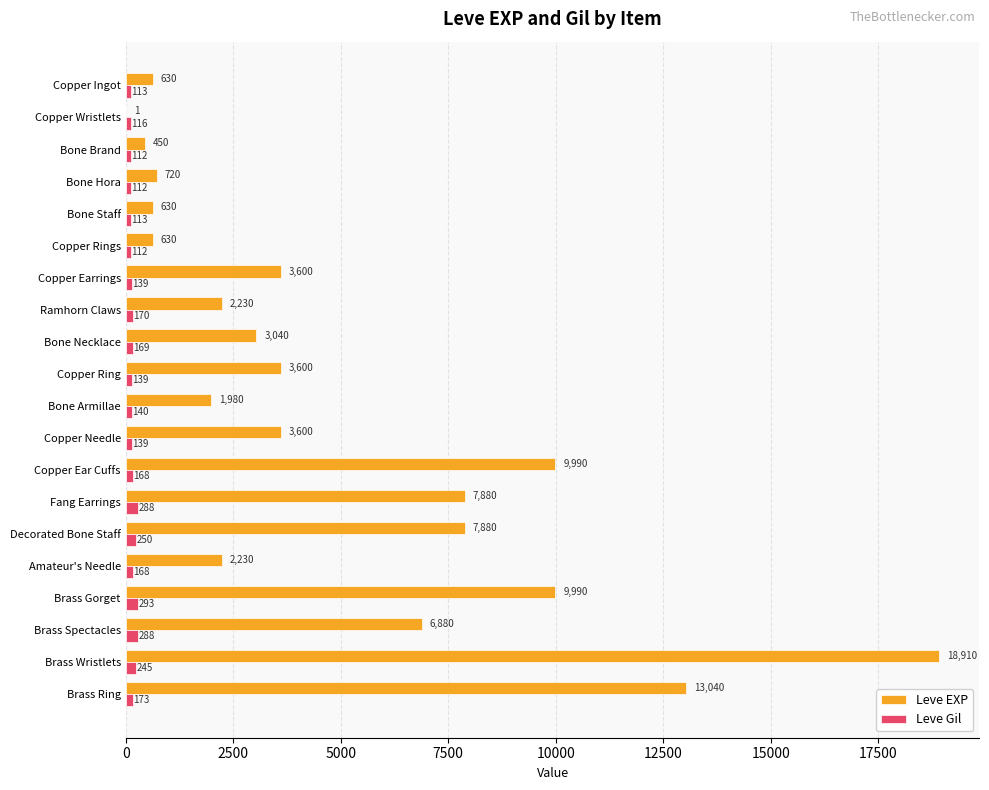

What is the sum of all Leve Gil values?

3447